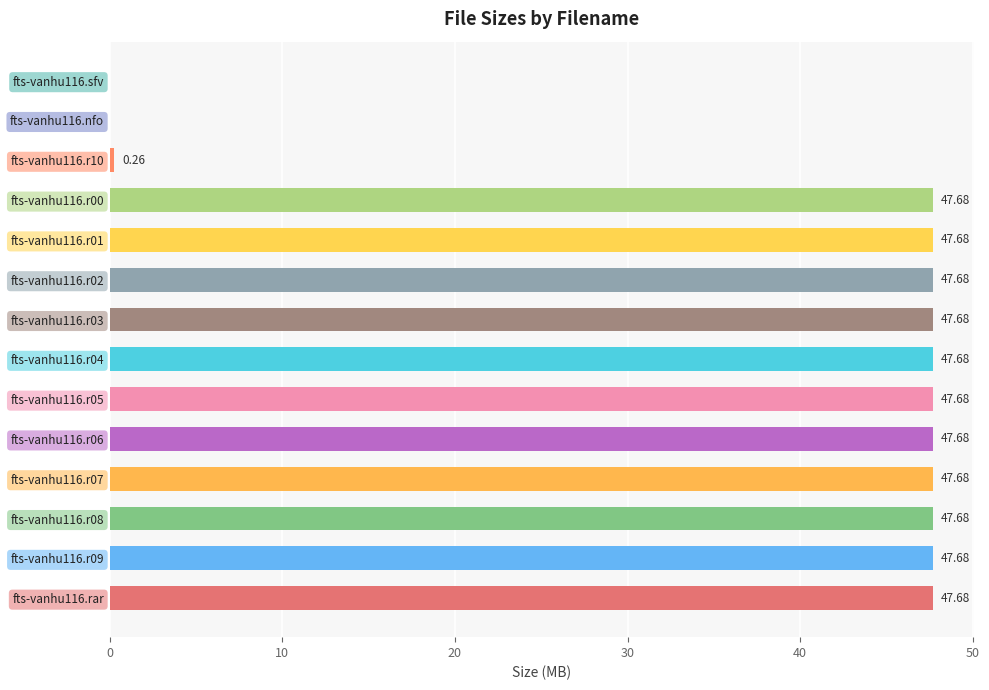

What is the sum of all values?

524.7